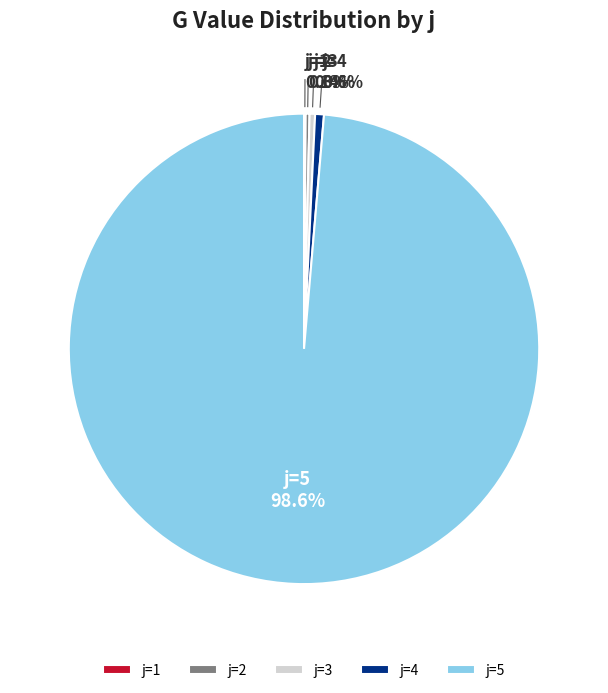

What is the largest slice in the pie chart?

j=5